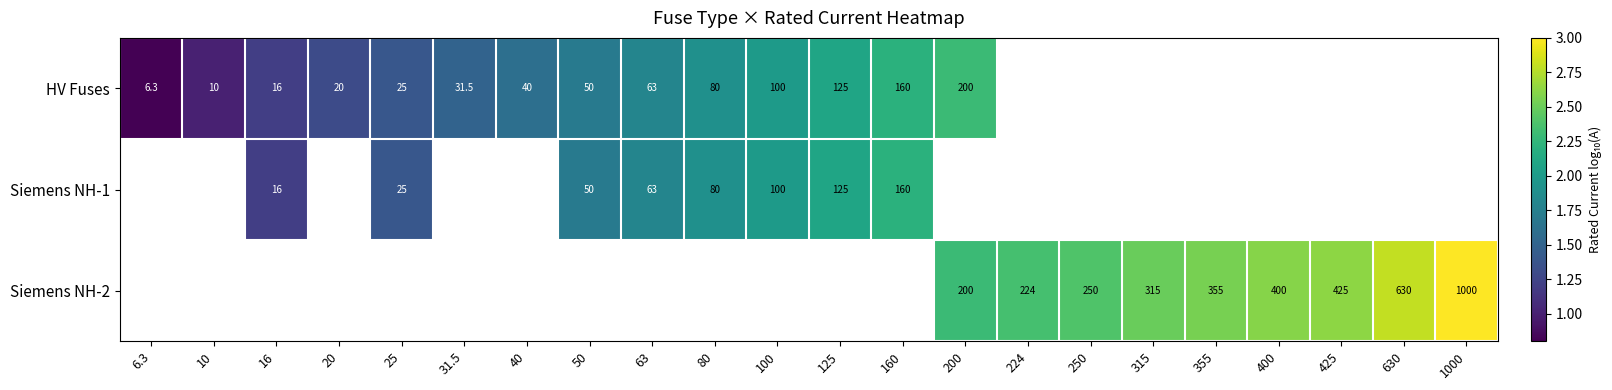

Is the value of Siemens NH-1 at 16 greater than the value of Siemens NH-2 at 1000?

No